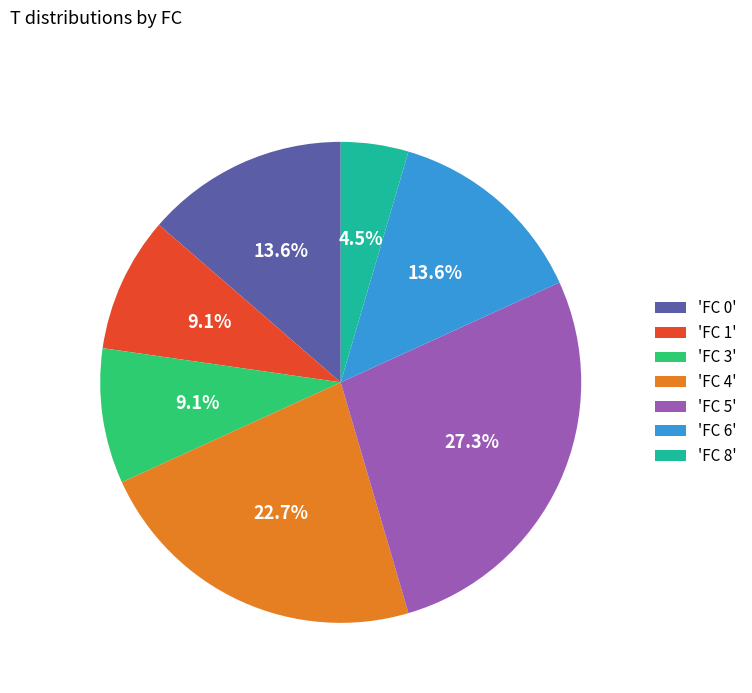

Which slice is the largest?

'FC 5'